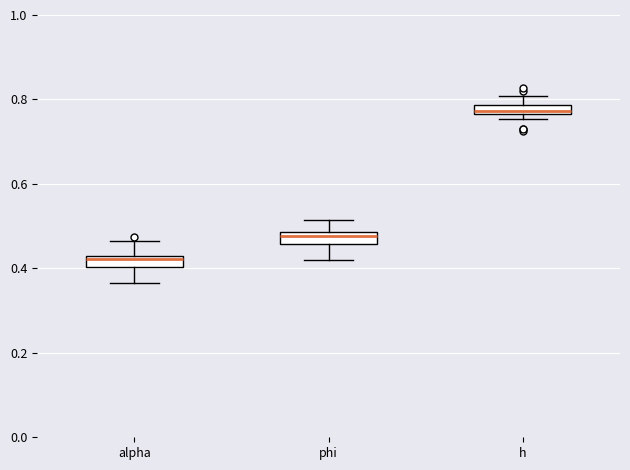

Where is the lower edge of the box for h on the y-axis? The values are not printed on the chart, so give them approximately, as read against the axis.

0.76